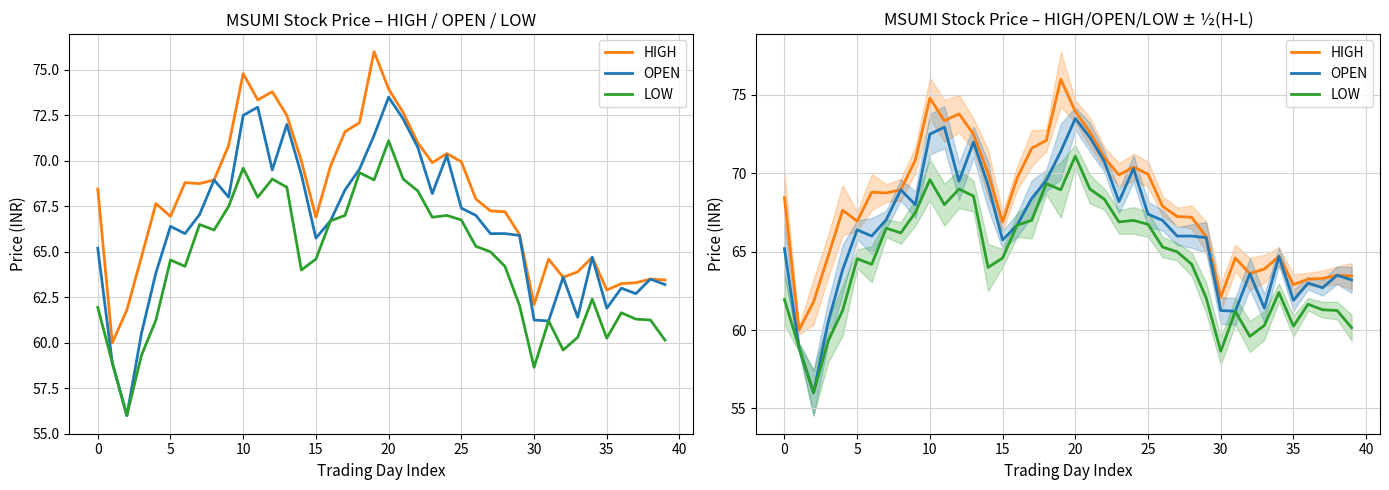

True or false: OPEN and HIGH cross at least once.

False